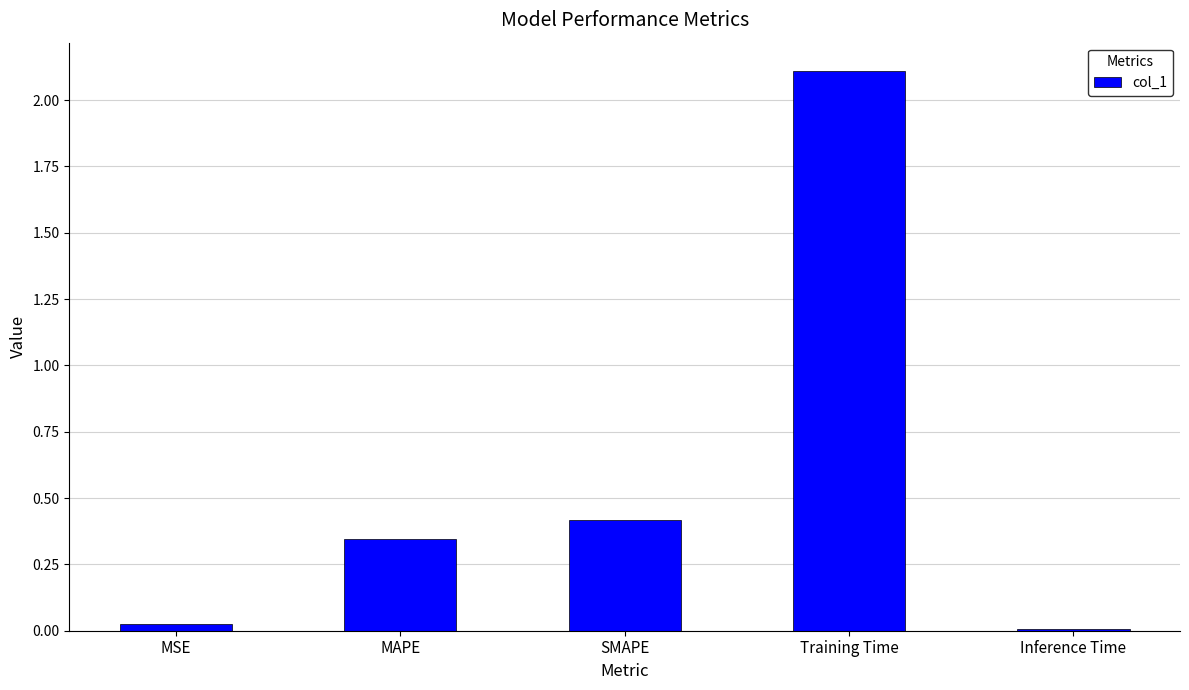

At which label is the value closest to 1?

SMAPE